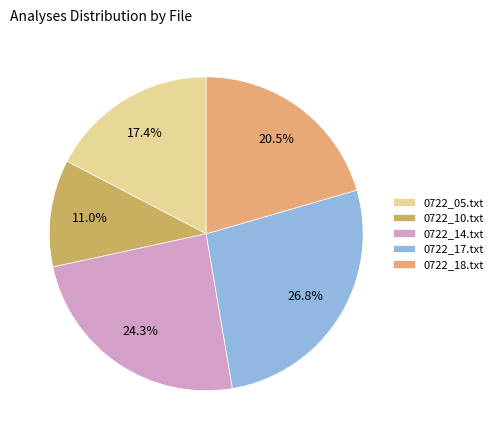

True or false: 0722_18.txt accounts for 33% of the total.

False